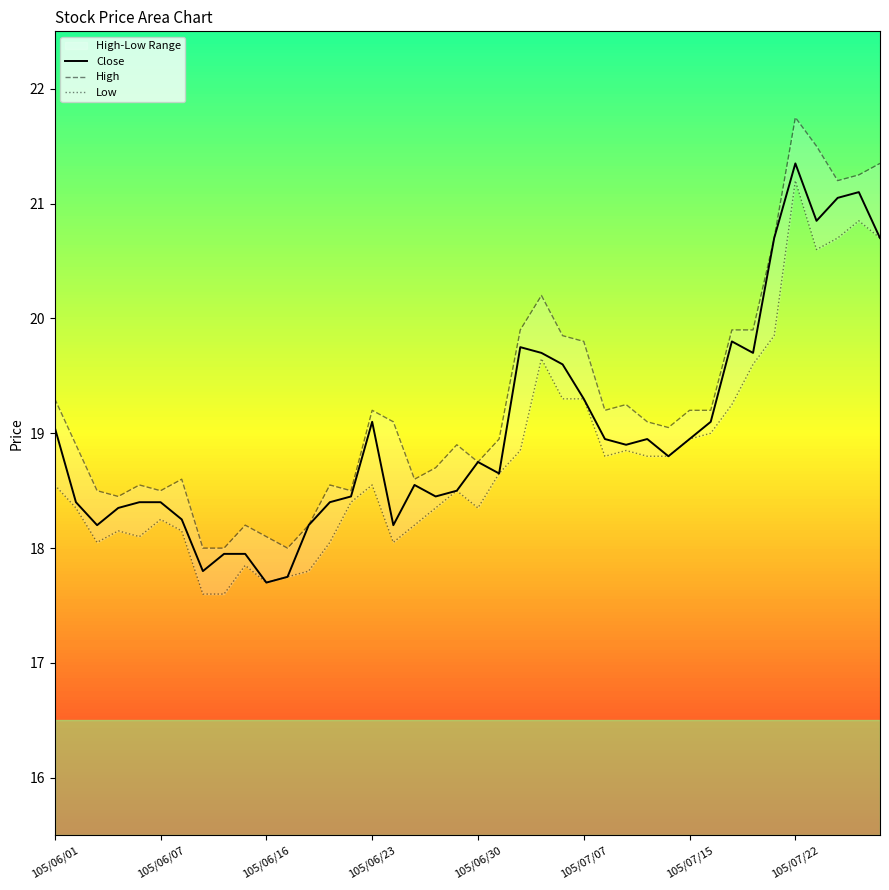

Which category has the highest value in the Close series?

105/07/22